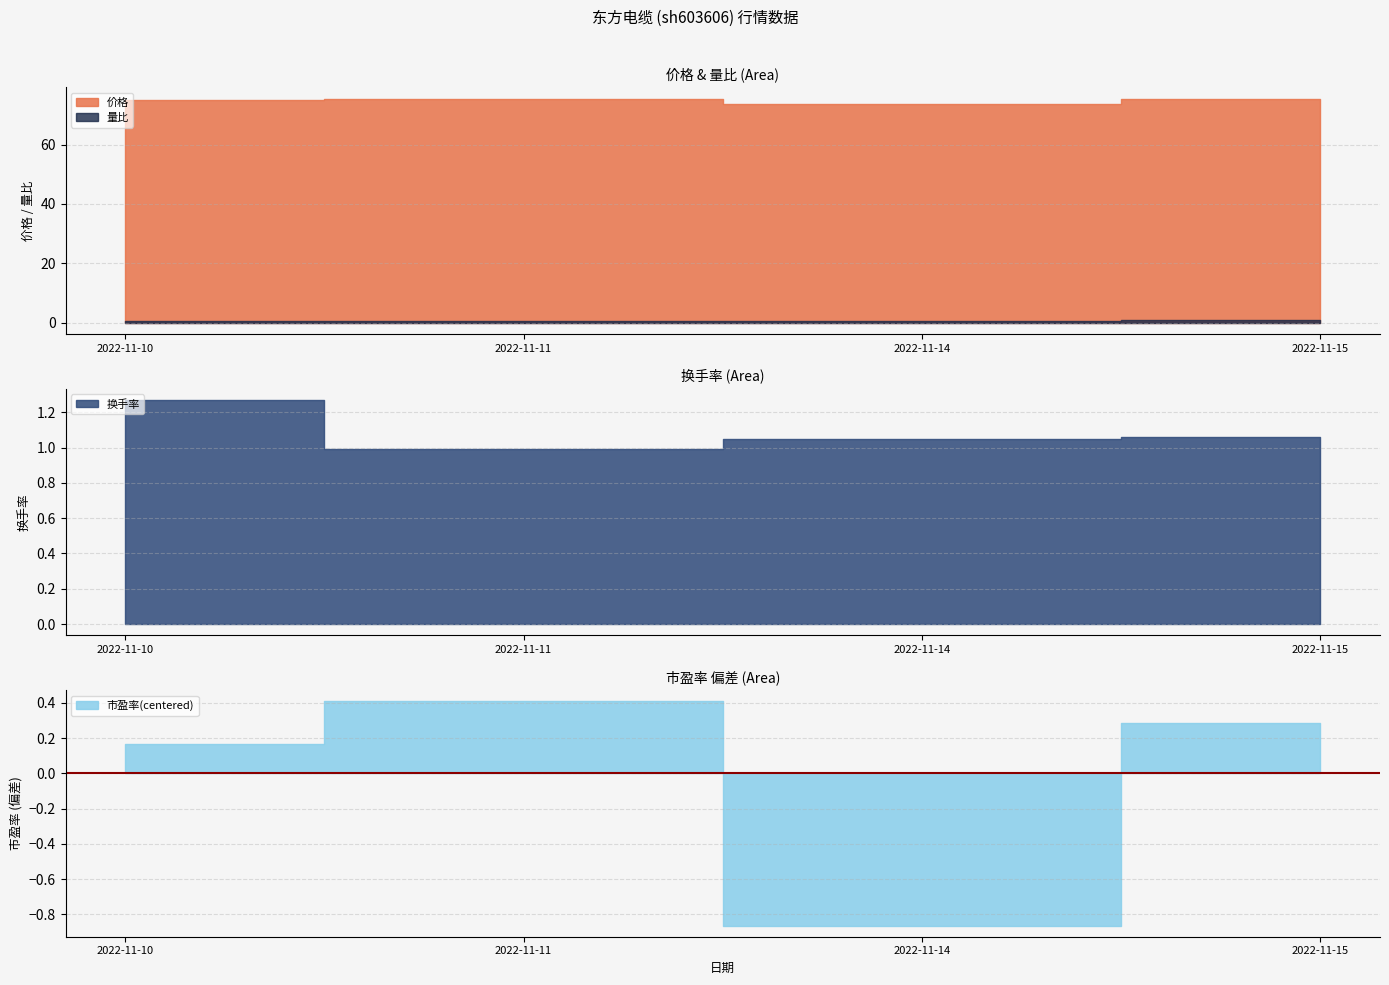

Reading left to right, transcribe all the data shown in this chart.

价格: 75.2	75.6	73.8	75.4
量比: 0.5	0.5	0.6	0.8
换手率: 1.3	1.0	1.1	1.1
市盈率: 53.7	53.9	52.7	53.8